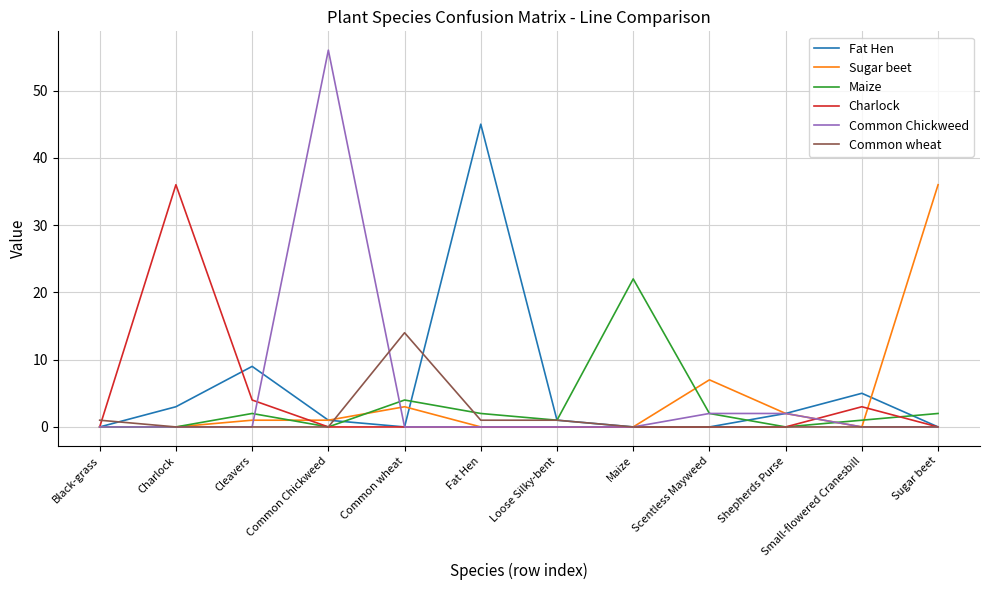

True or false: Charlock has more than 1 points higher than both neighbors.

True